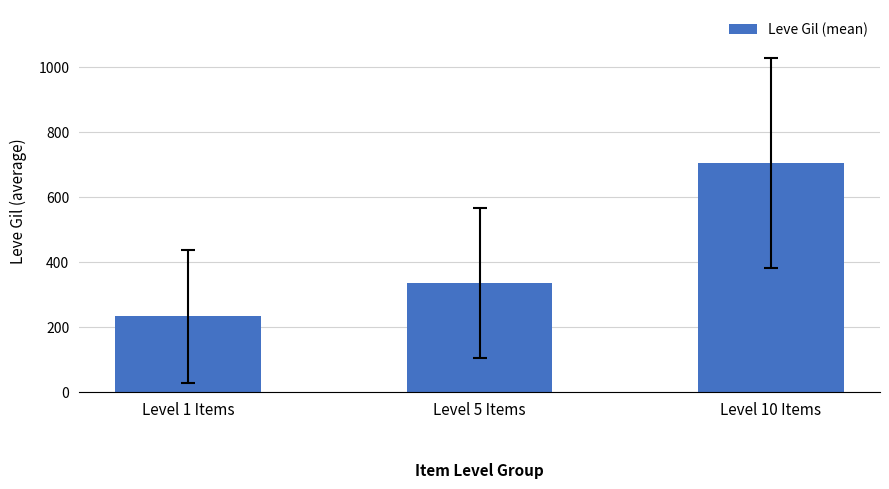

Which has a higher value, Level 10 Items or Level 1 Items?

Level 10 Items